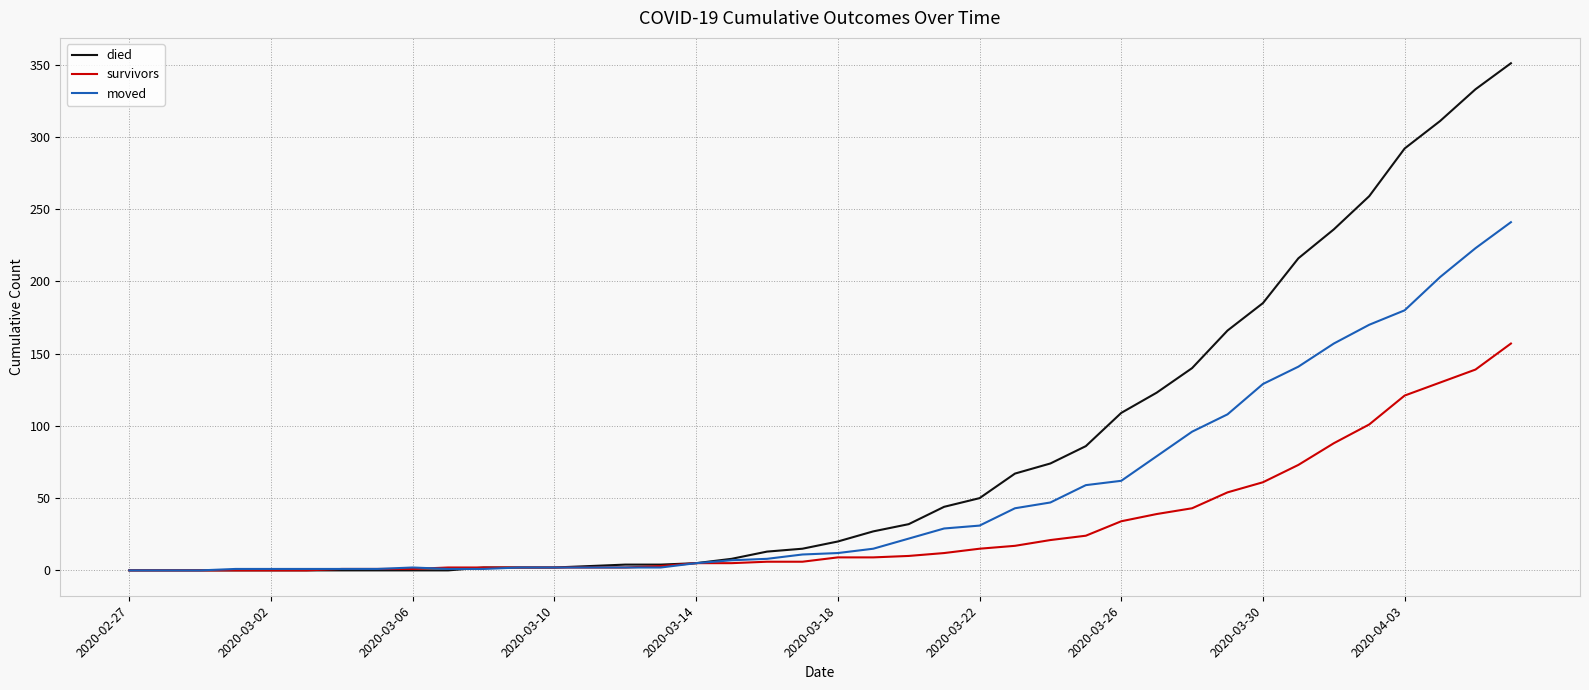

How many lines are shown in the chart?

3